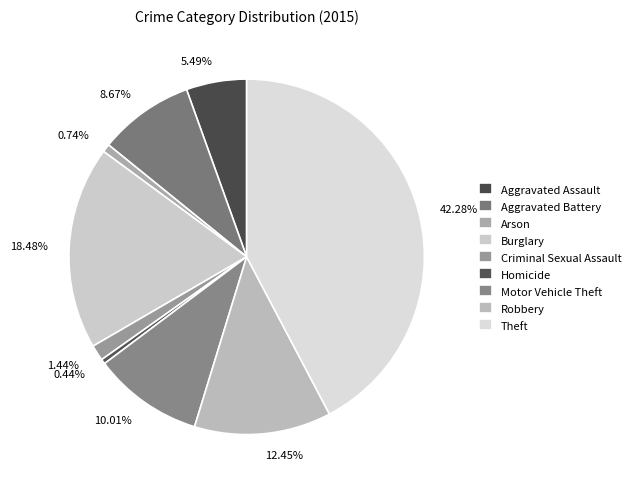

To the nearest percent, what is the combined percentage of Aggravated Battery and Arson?

9%